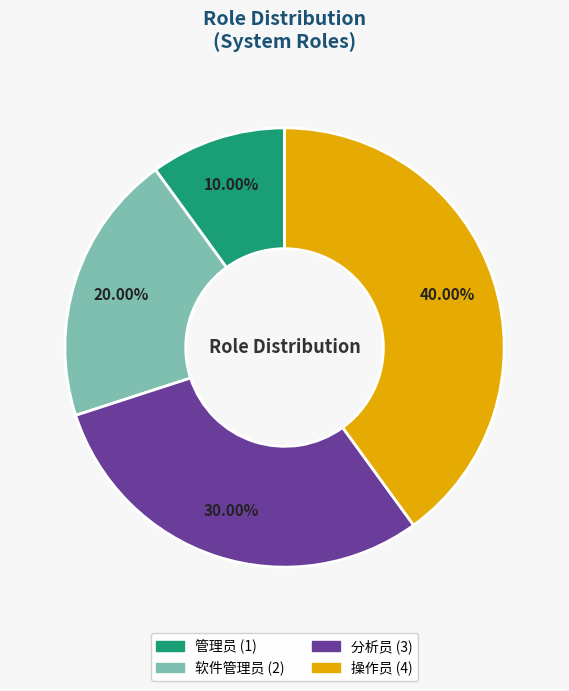

What is the largest slice in the pie chart?

操作员